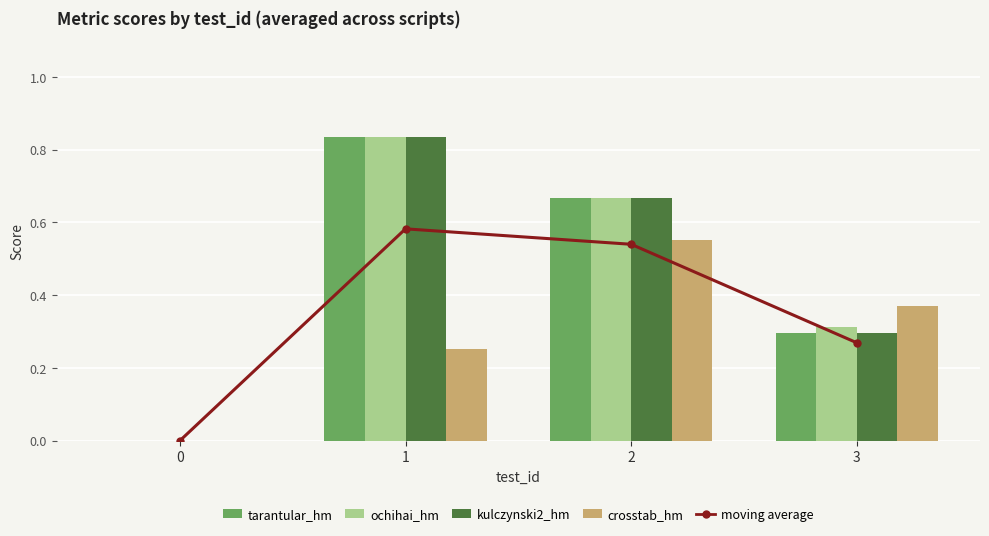

Is it true that ochihai_hm equals 0.6 at 3?

False